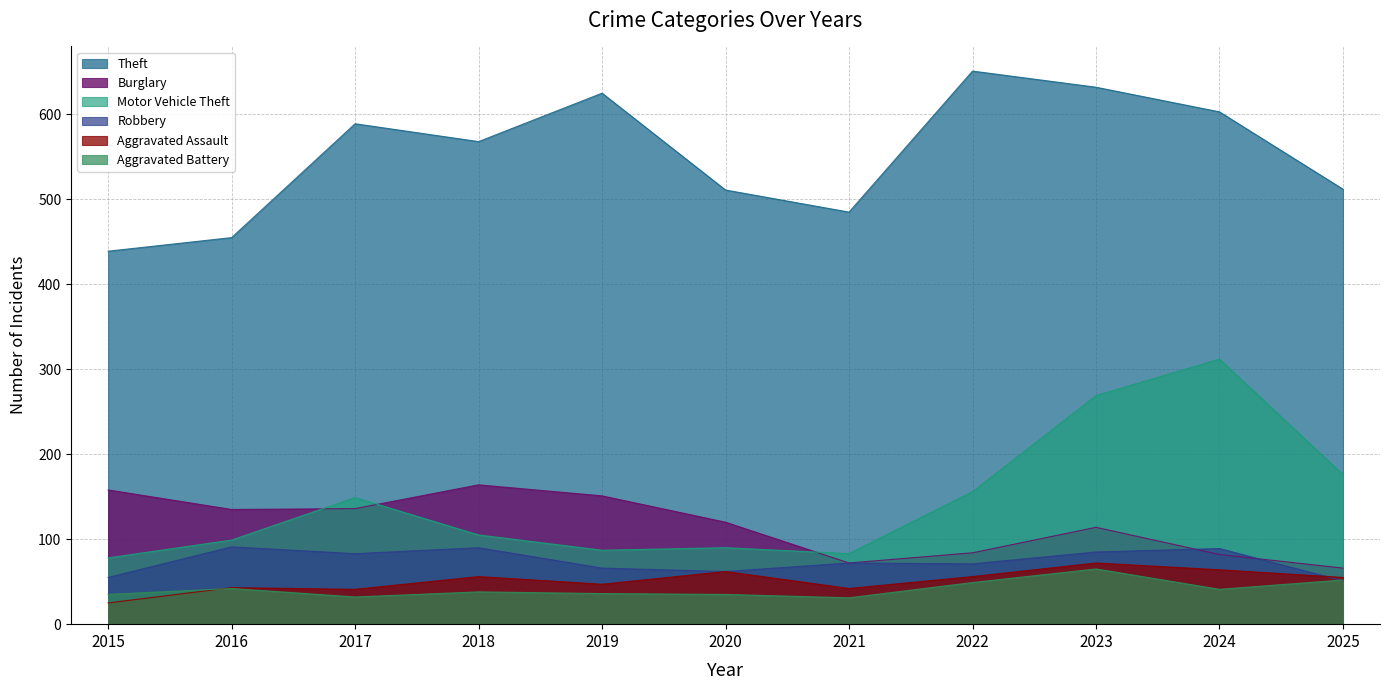

How many times do Robbery and Aggravated Assault cross each other?

1